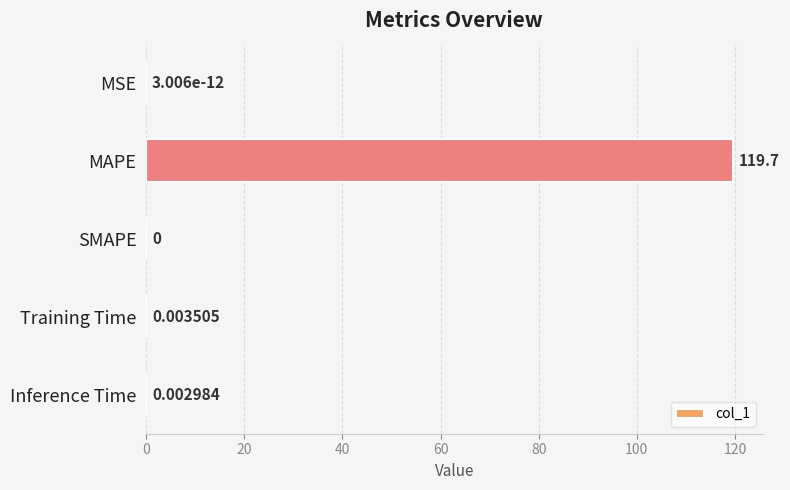

How many values exceed 0?

4